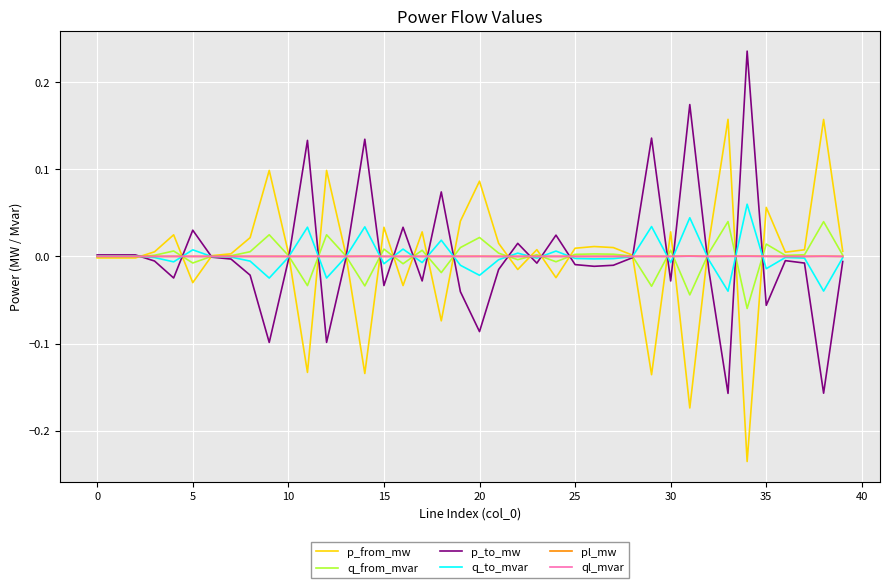

What are all the series names shown in the legend?

p_from_mw, q_from_mvar, p_to_mw, q_to_mvar, pl_mw, ql_mvar